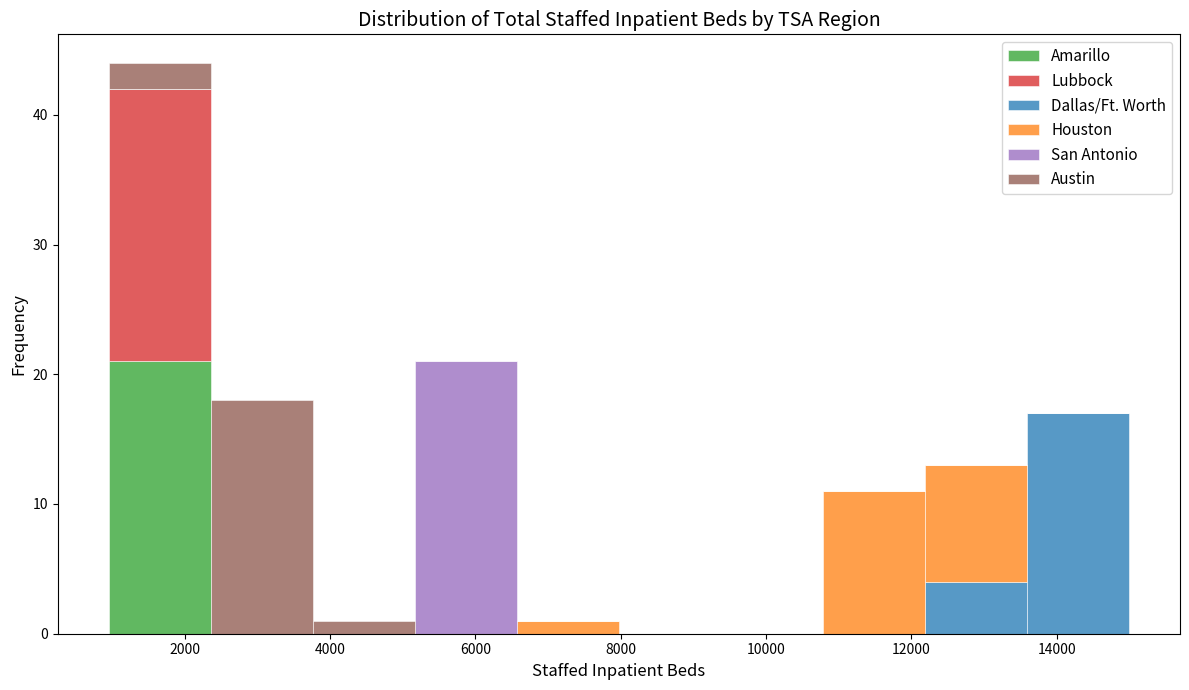

Which range on the x-axis has the tallest stacked bar (by total height)?

1000 to 2400